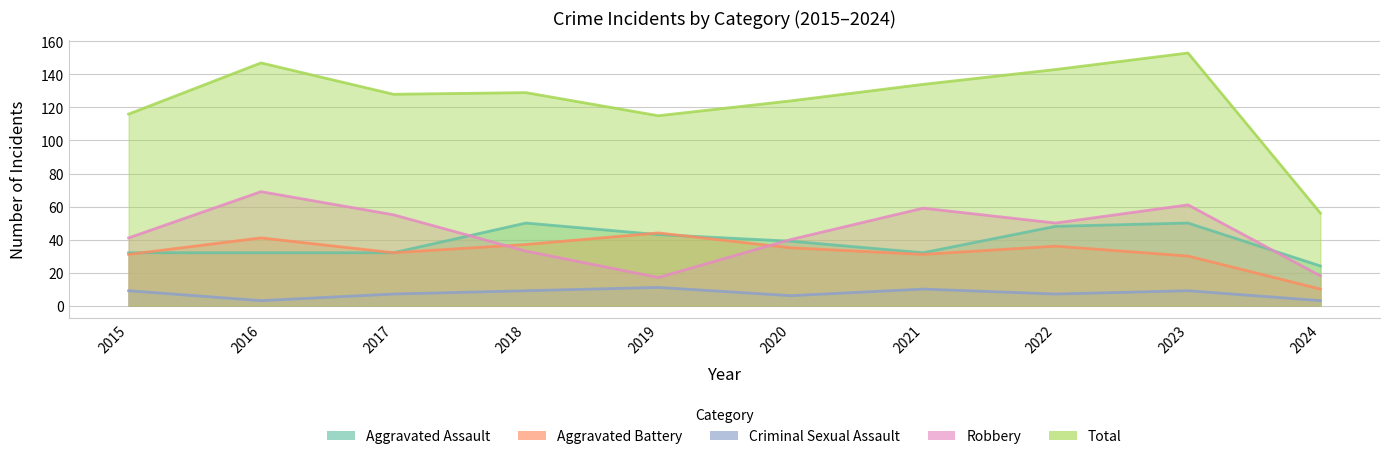

Rank the categories by Total value from highest to lowest.

2023, 2016, 2022, 2021, 2018, 2017, 2020, 2015, 2019, 2024